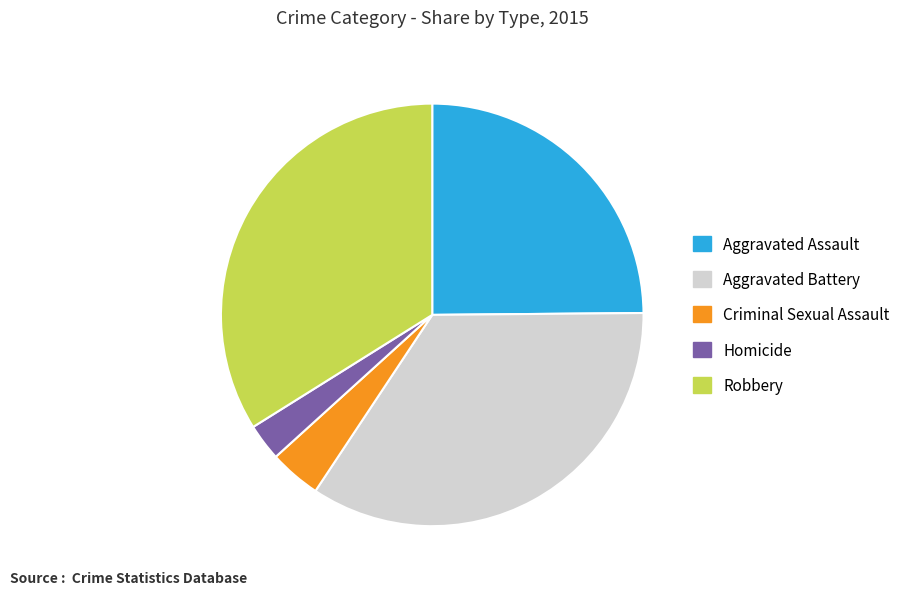

What is the largest slice in the pie chart?

Aggravated Battery